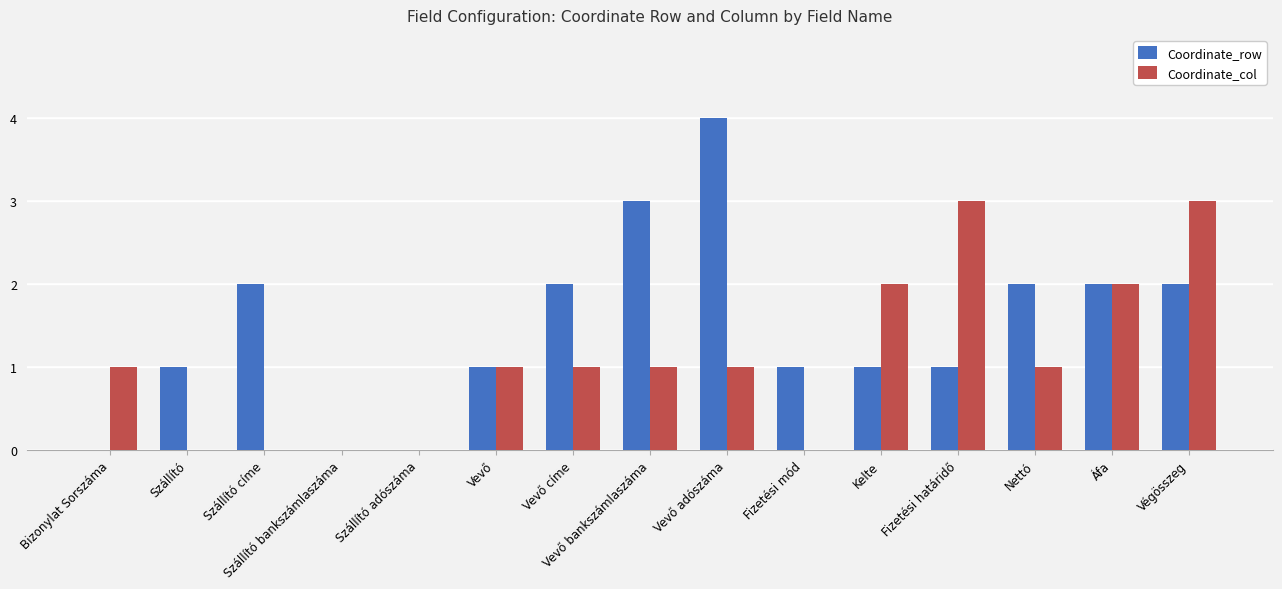

Is it true that Coordinate_col equals -2 at Szállító?

False